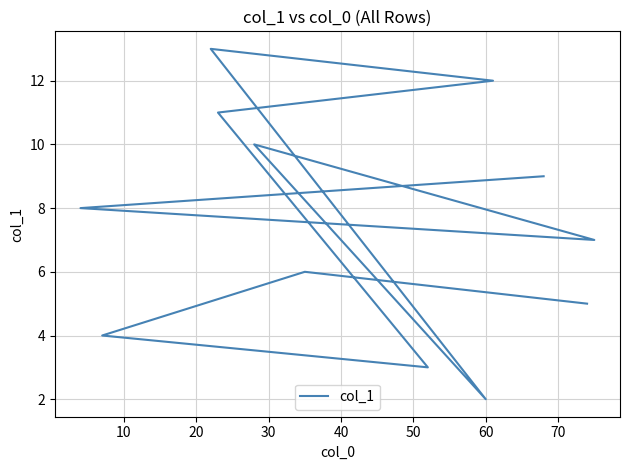

How many points are higher than both their immediate neighbors (excluding endpoints)?

3